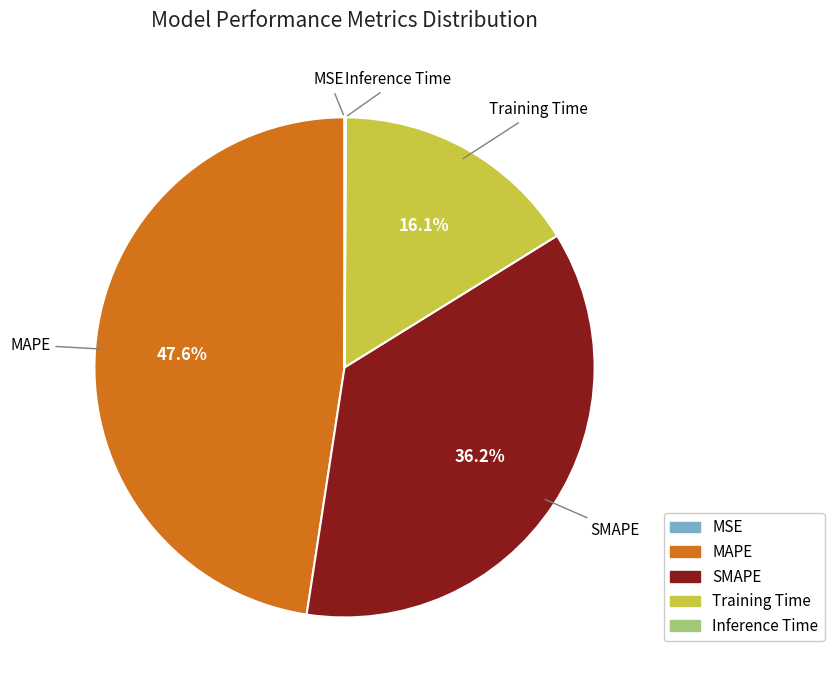

To the nearest percent, what percentage of the pie is MAPE?

48%